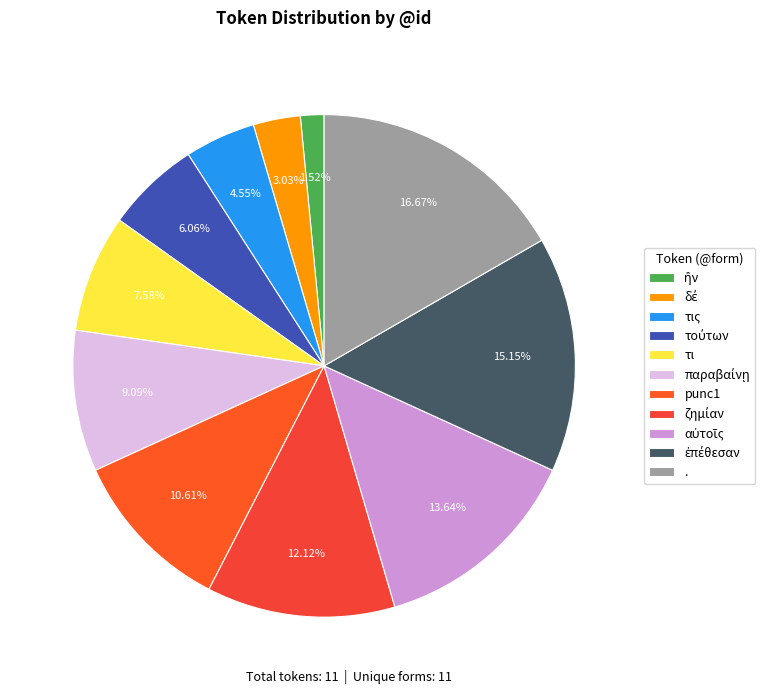

Which category has the smallest portion of the pie?

ἢν